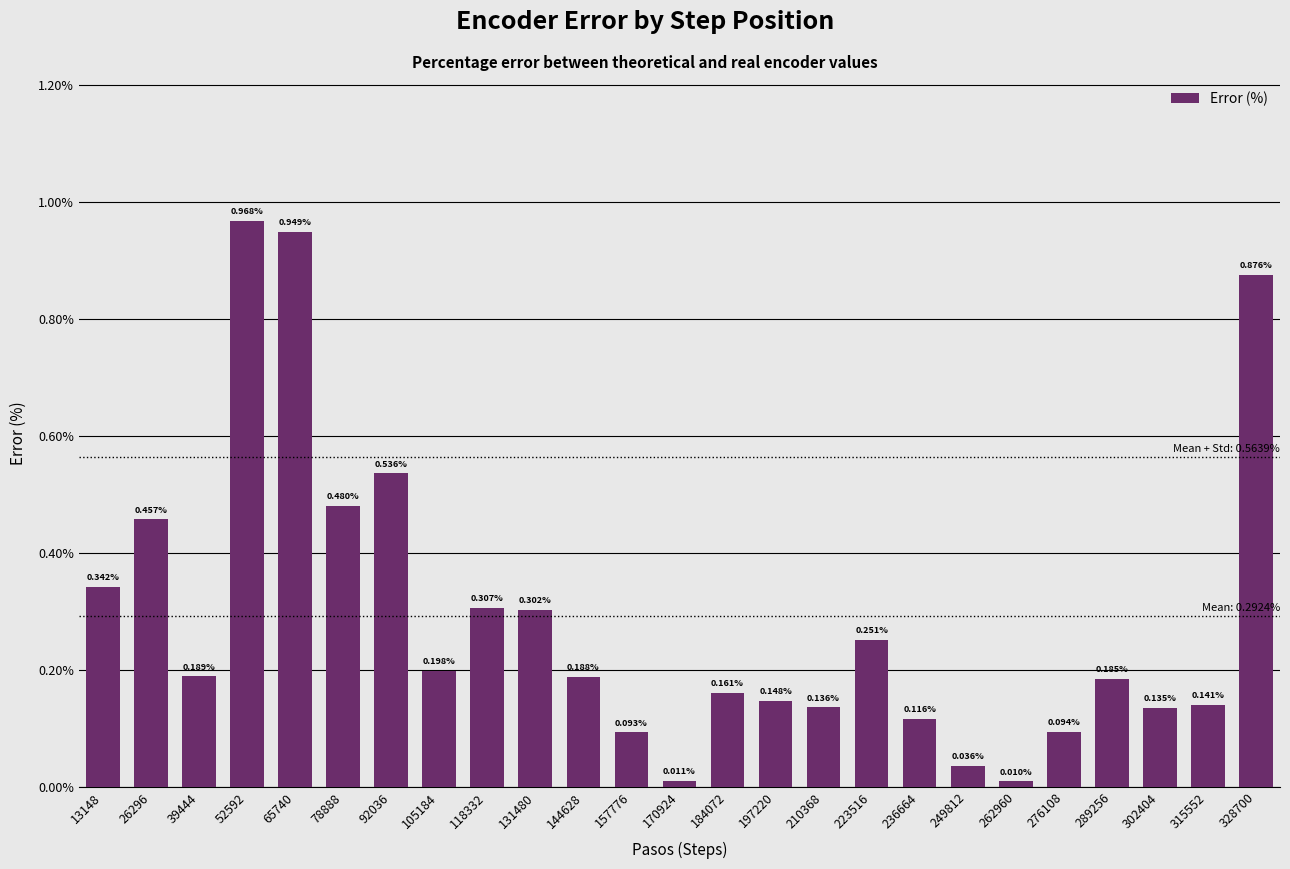

Are the bars horizontal?

No